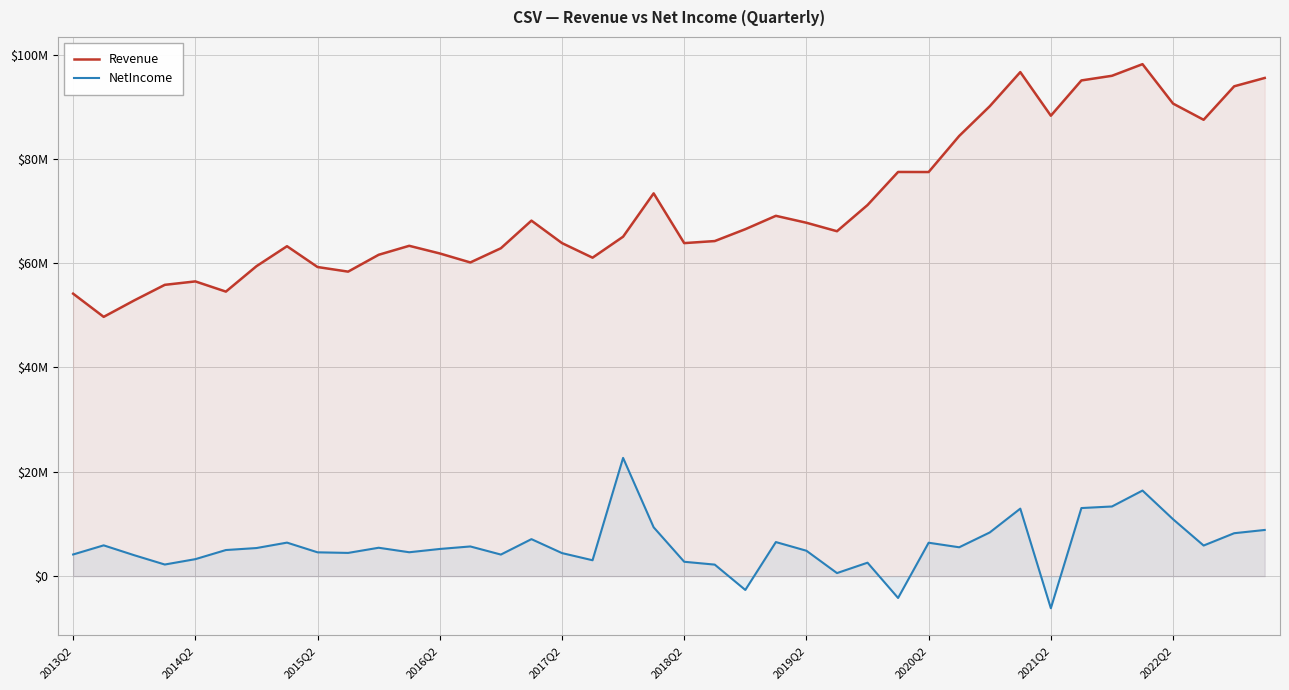

How many lines are shown in the chart?

2